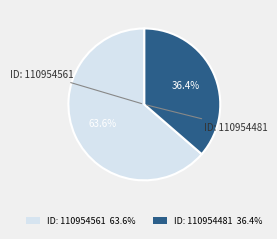

Approximately how many times larger is the value at ID: 110954481 36.4% compared to ID: 110954561 63.6%?

0.6